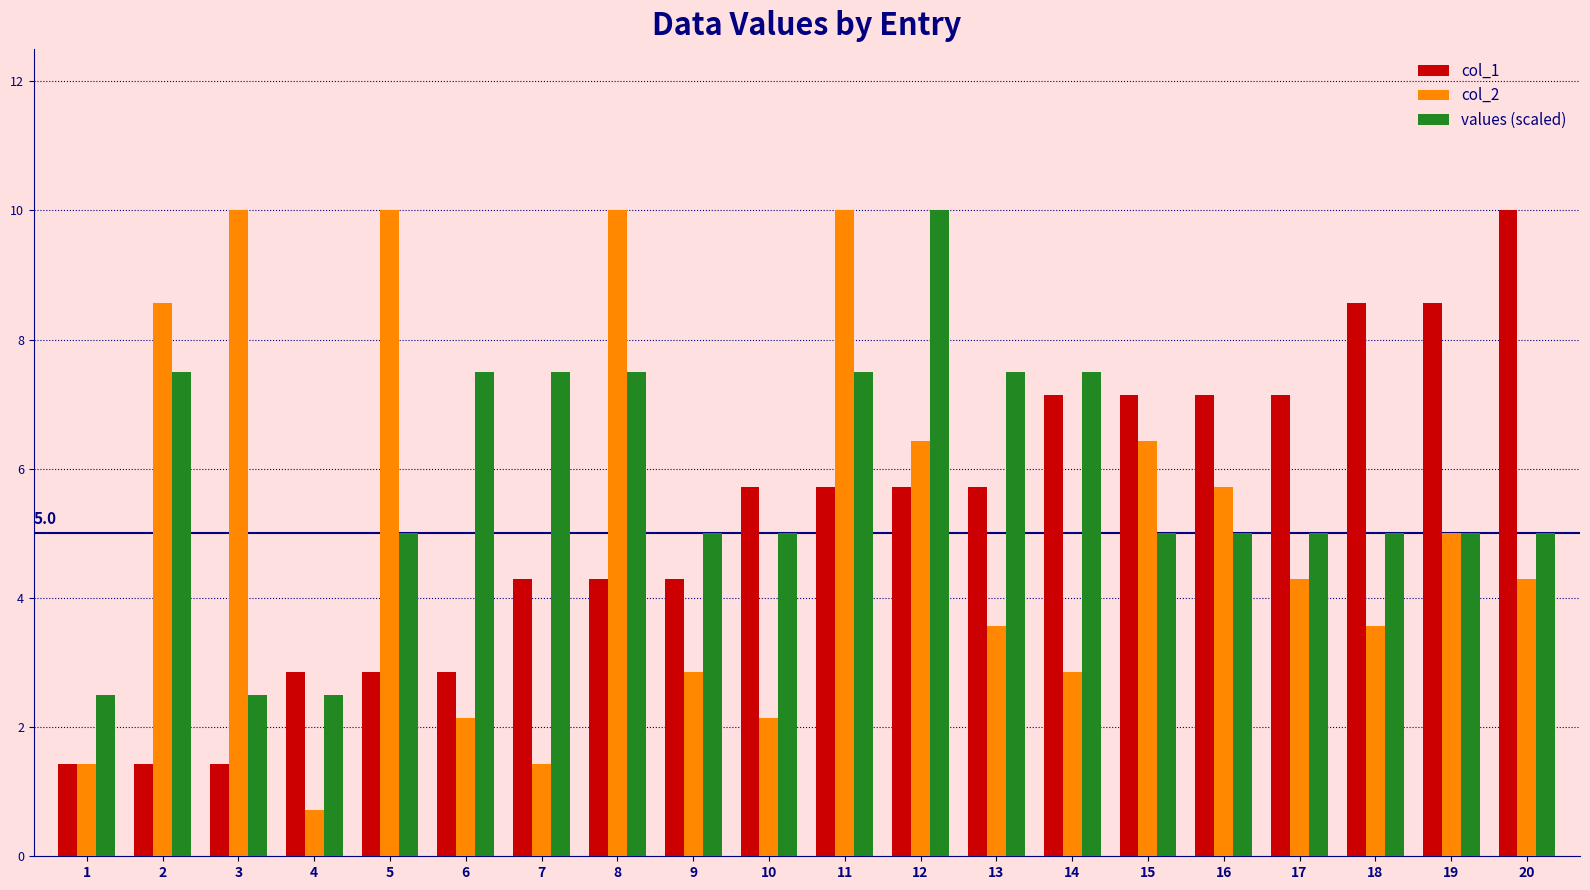

How many values in the col_1 series are below 5?

9